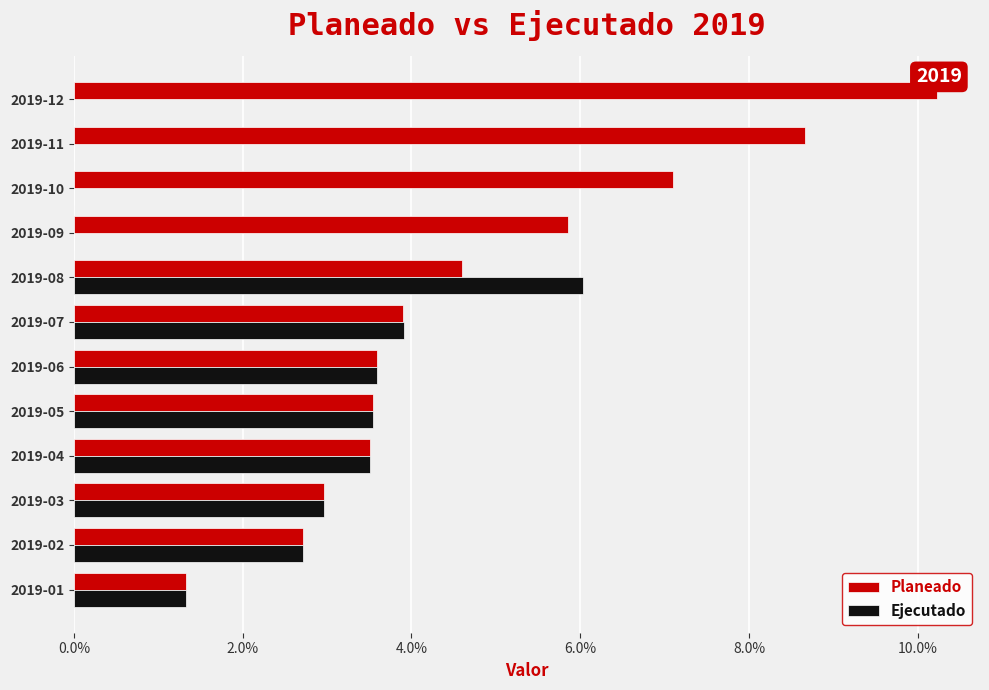

At how many categories does at least one series exceed 0?

12